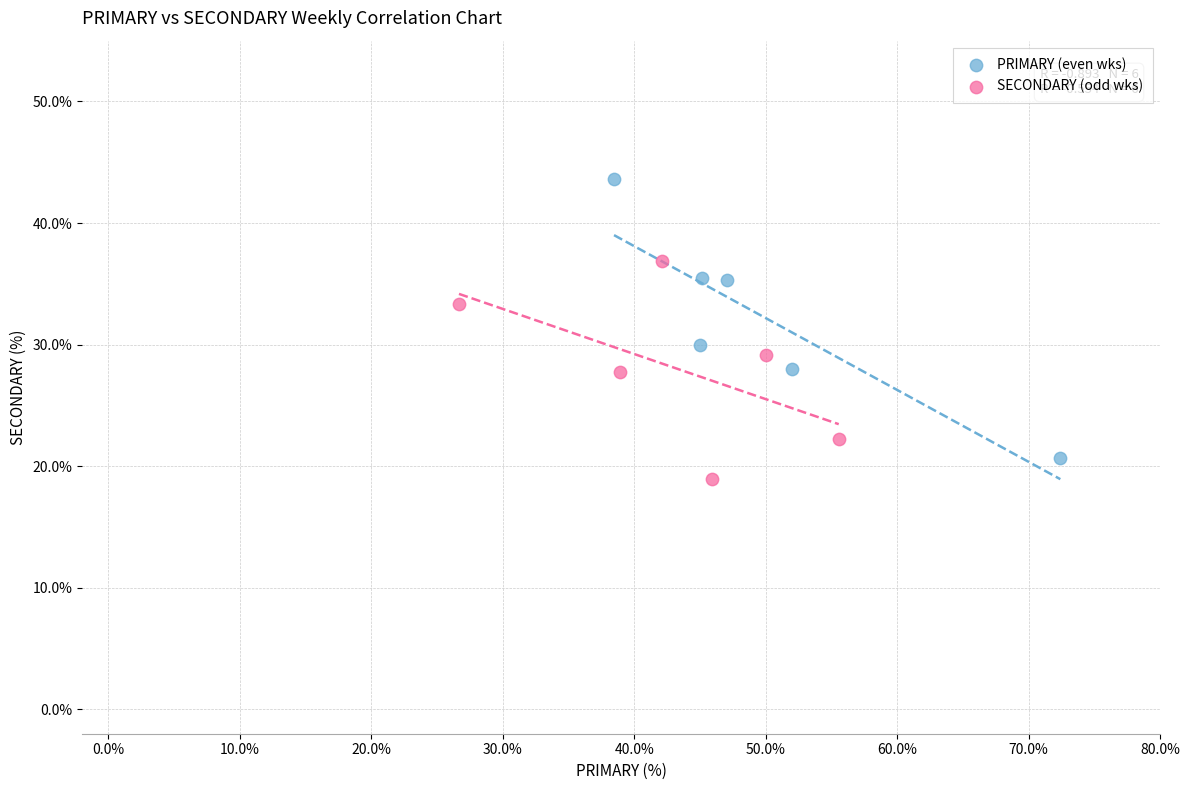

Which series has the widest spread of Y values?

PRIMARY (even wks)